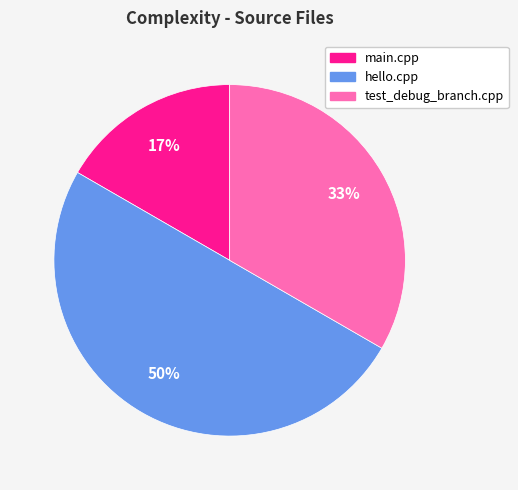

Rank the categories by value from highest to lowest.

hello.cpp, test_debug_branch.cpp, main.cpp